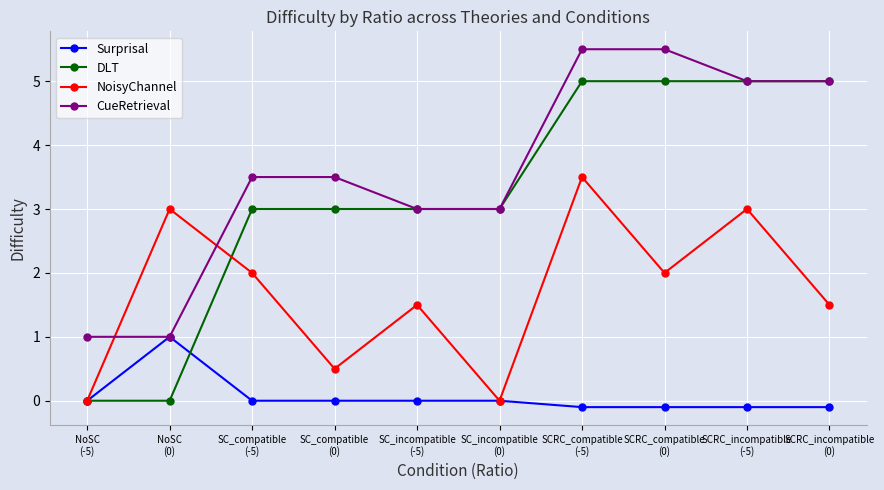

How many values in the NoisyChannel series are below 2?

5